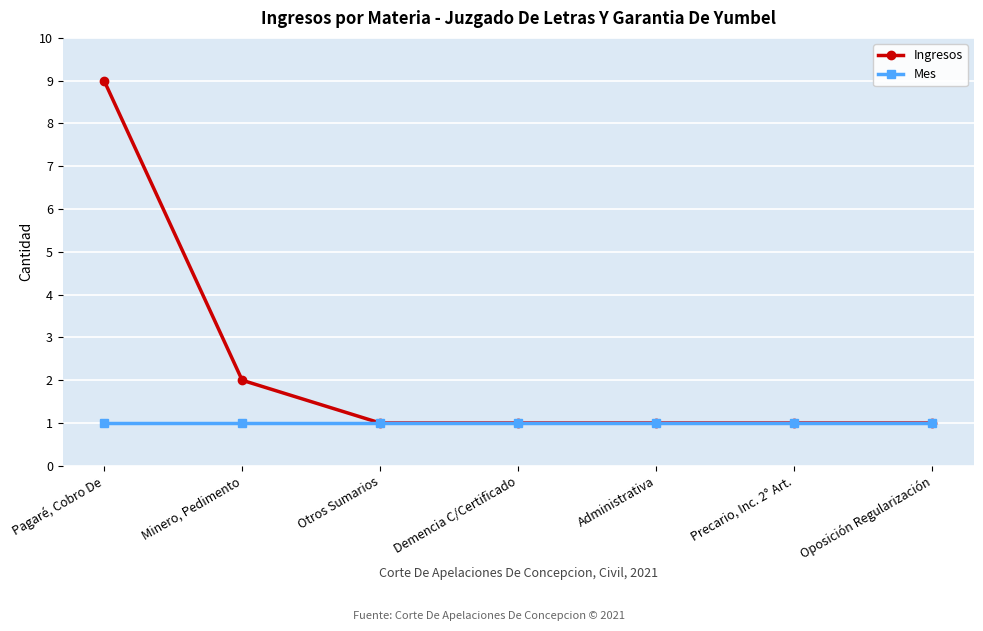

The value of Mes at Demencia C/Certificado is 0. True or false?

False